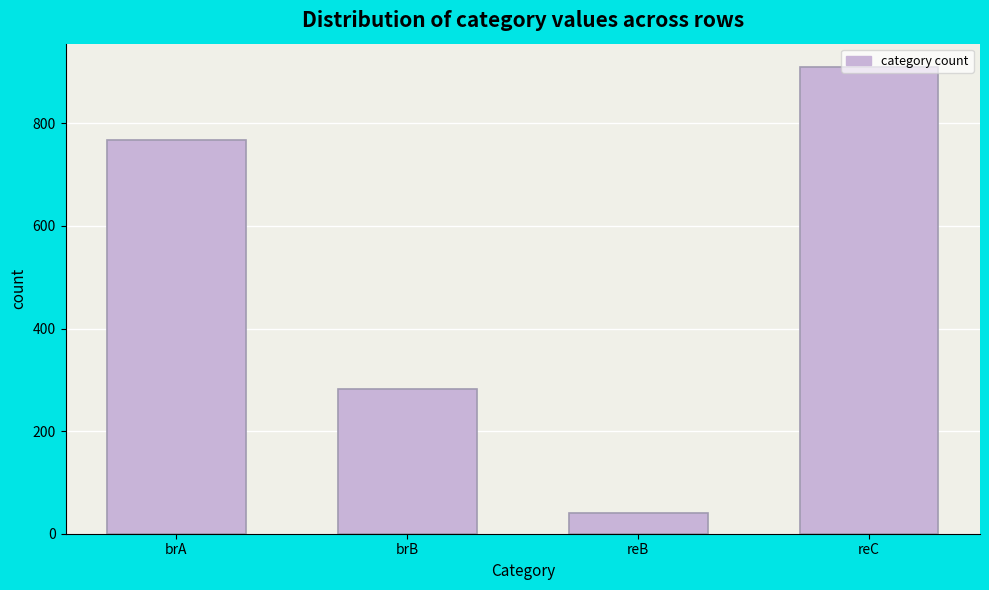

Where is the data nearest to the value 475?

brB